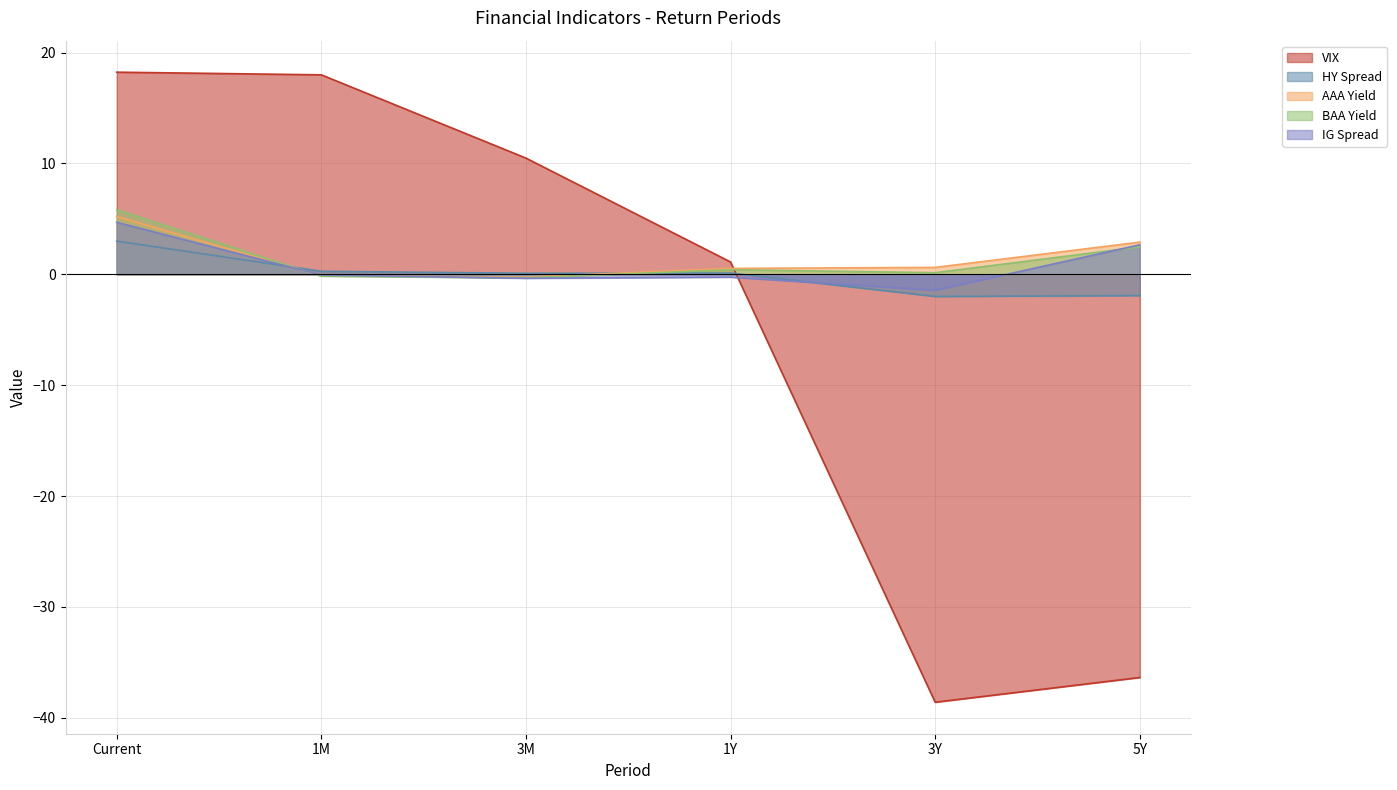

How many data points does each series have?

6